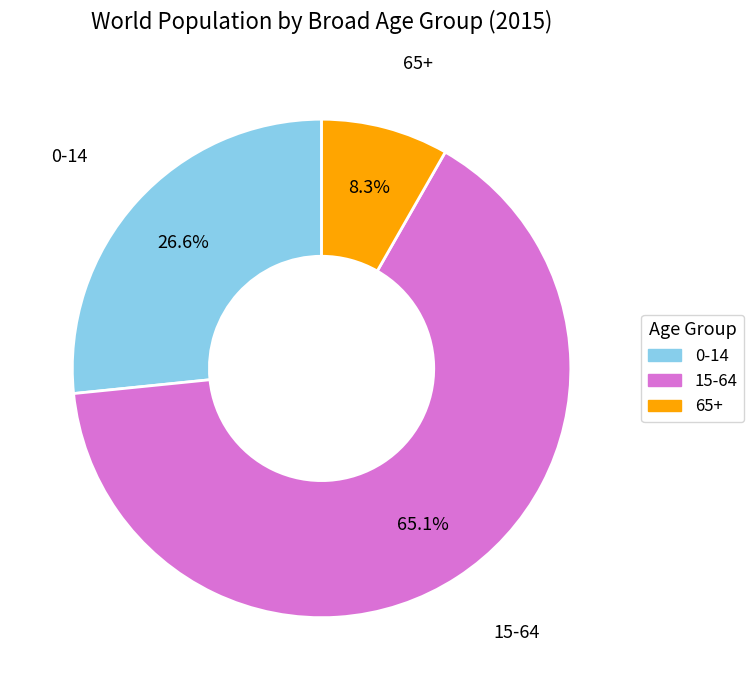

Rank the categories by value from highest to lowest.

15-64, 0-14, 65+